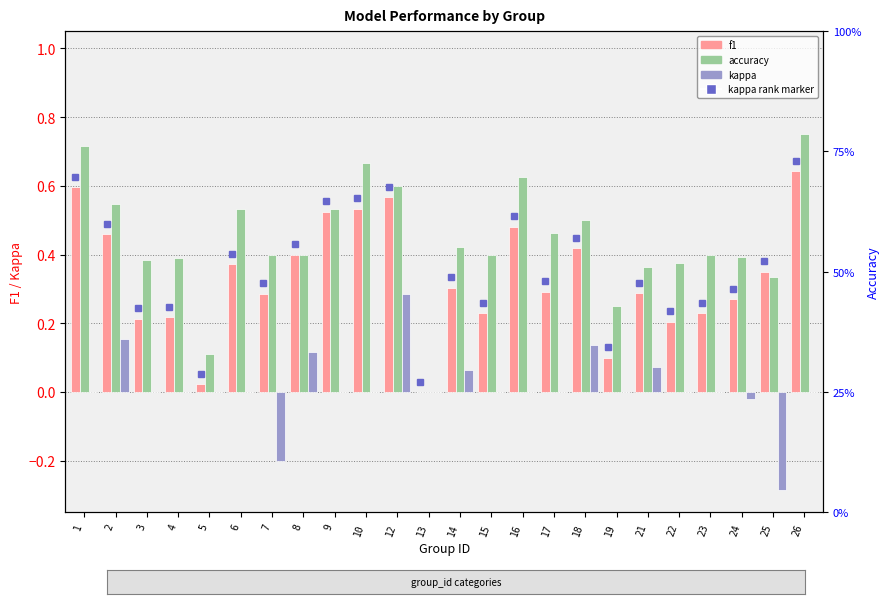

Reading left to right, transcribe all the data shown in this chart.

f1: 1=0.6	2=0.5	3=0.2	4=0.2	5=0.0	6=0.4	7=0.3	8=0.4	9=0.5	10=0.5	12=0.6	13=0.0	14=0.3	15=0.2	16=0.5	17=0.3	18=0.4	19=0.1	21=0.3	22=0.2	23=0.2	24=0.3	25=0.3	26=0.6
accuracy: 1=0.7	2=0.5	3=0.4	4=0.4	5=0.1	6=0.5	7=0.4	8=0.4	9=0.5	10=0.7	12=0.6	13=0.0	14=0.4	15=0.4	16=0.6	17=0.5	18=0.5	19=0.2	21=0.4	22=0.4	23=0.4	24=0.4	25=0.3	26=0.8
kappa: 1=0.0	2=0.2	3=0.0	4=0.0	5=0.0	6=0.0	7=-0.2	8=0.1	9=0.0	10=0.0	12=0.3	13=0.0	14=0.1	15=0.0	16=0.0	17=0.0	18=0.1	19=0.0	21=0.1	22=0.0	23=0.0	24=-0.0	25=-0.3	26=0.0